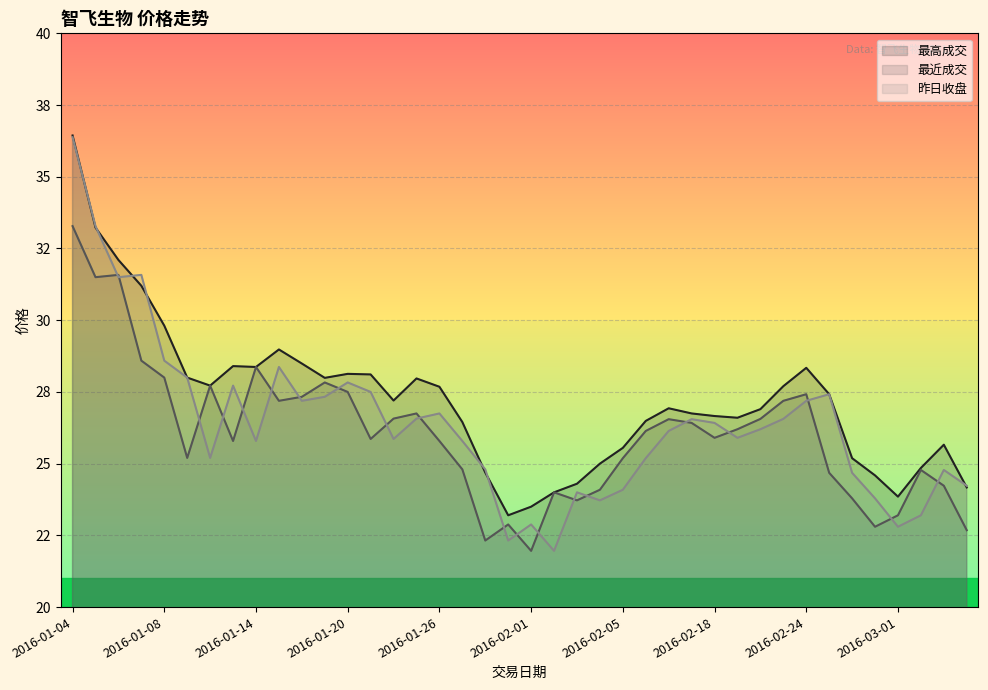

Read the 最高成交 value at 2016-01-11.

28.0